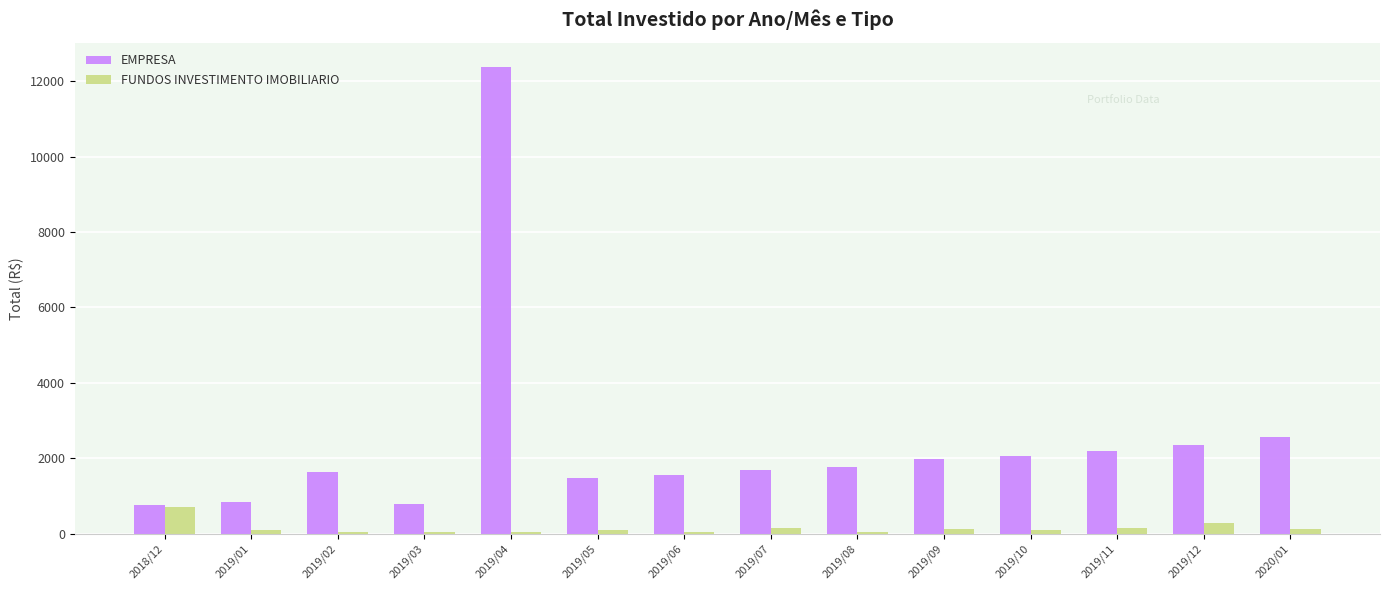

What are all the series names shown in the legend?

EMPRESA, FUNDOS INVESTIMENTO IMOBILIARIO